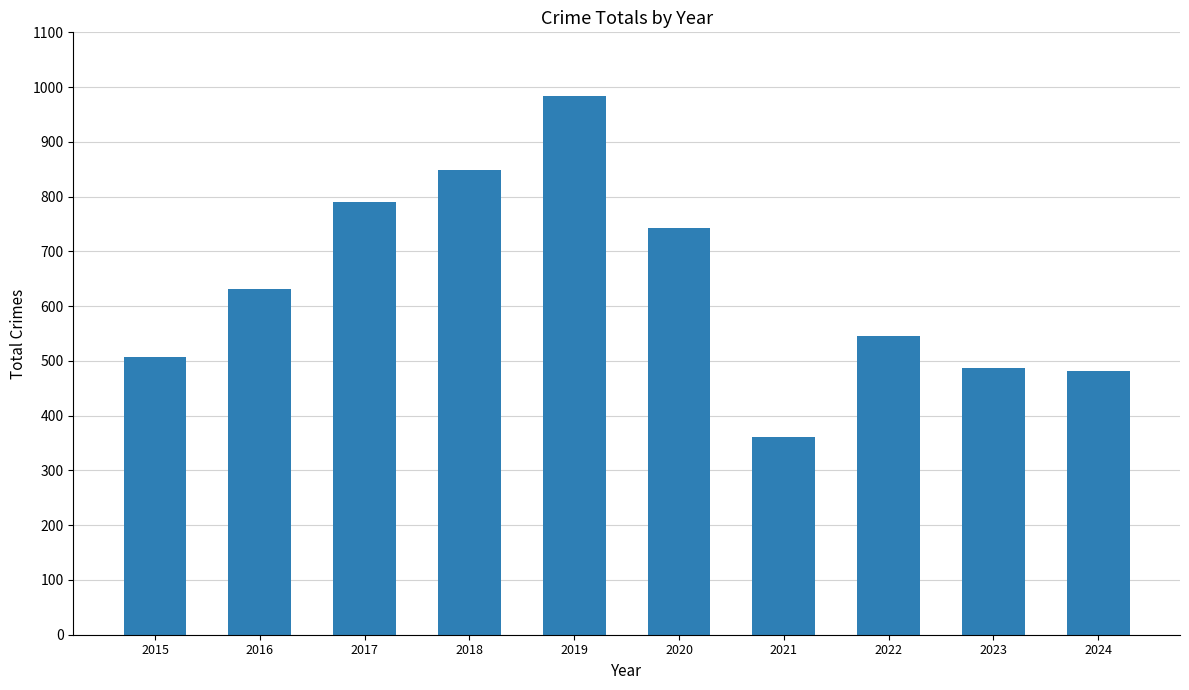

How many data points are less than 631?

5